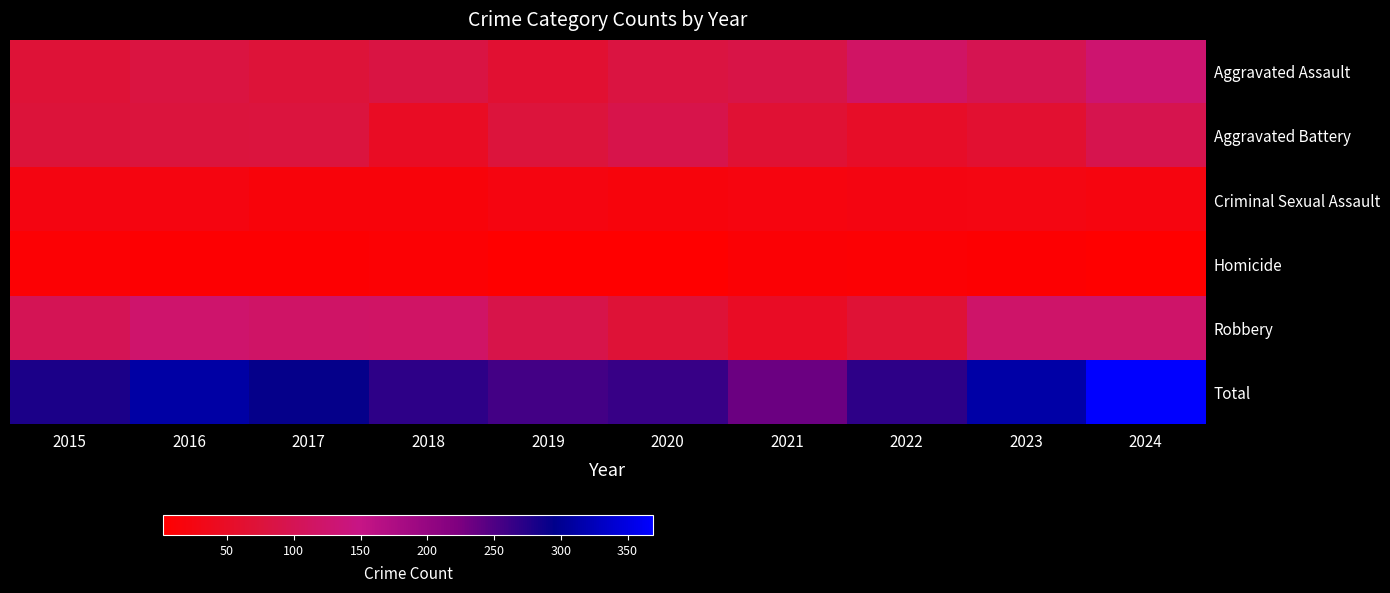

What is the total value across all series at 2022?

538